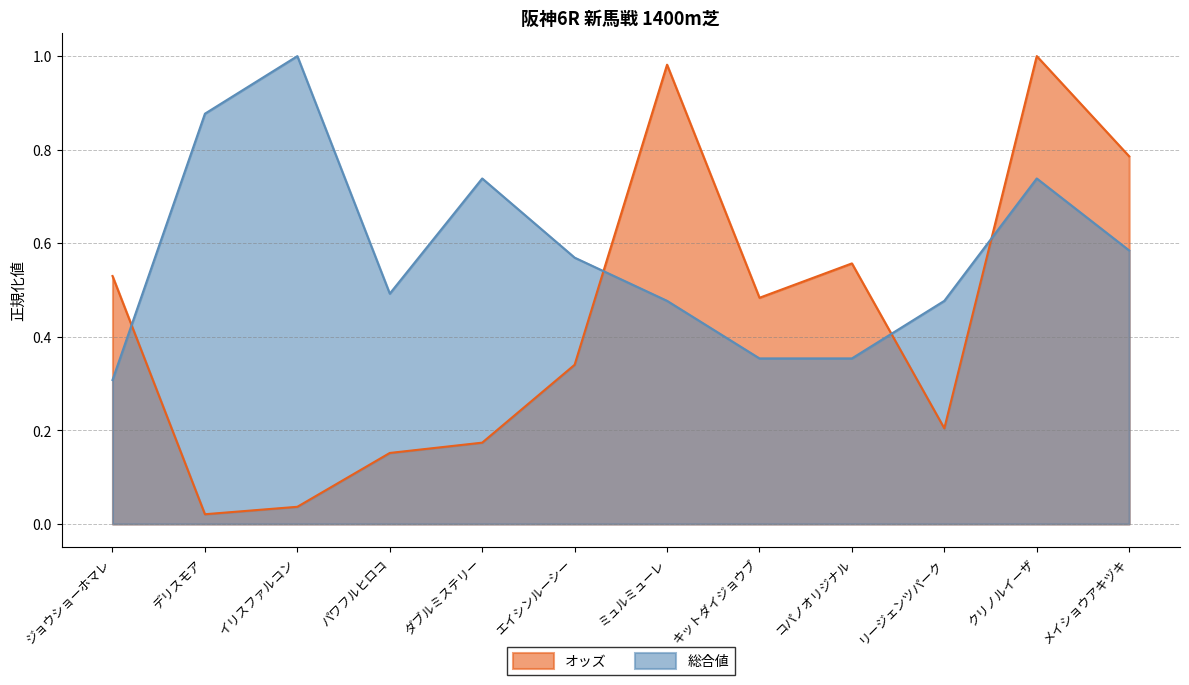

Between クリノルイーザ and リージェンツパーク, which is larger?

クリノルイーザ